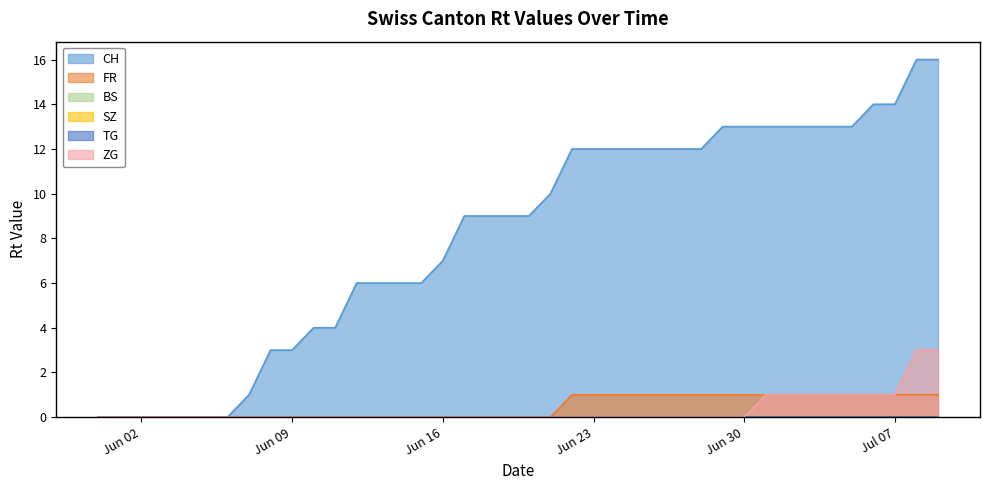

What is the sum of all FR values?

18